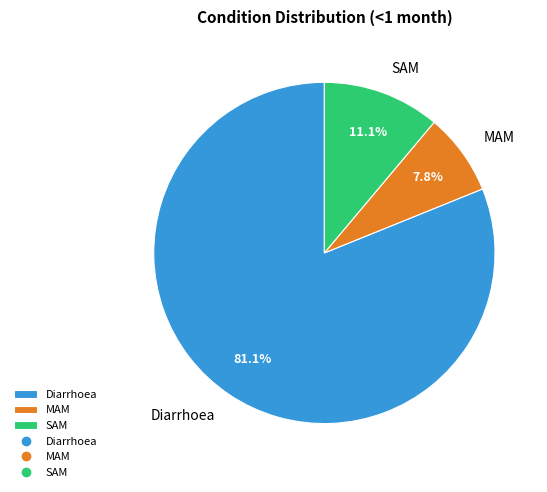

What is the smallest slice in the pie chart?

MAM